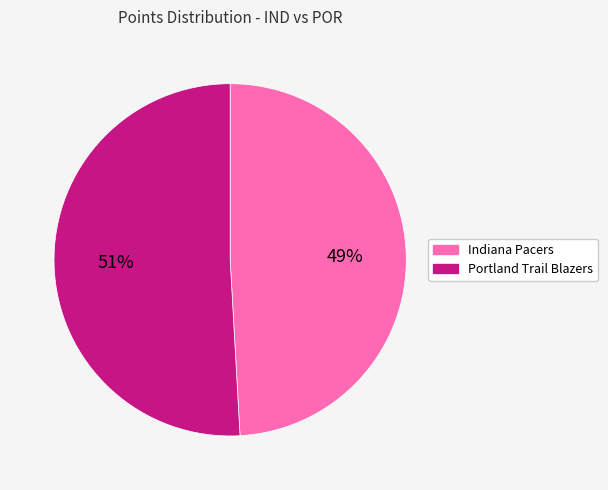

Is it true that Indiana Pacers is 49% of the pie?

True